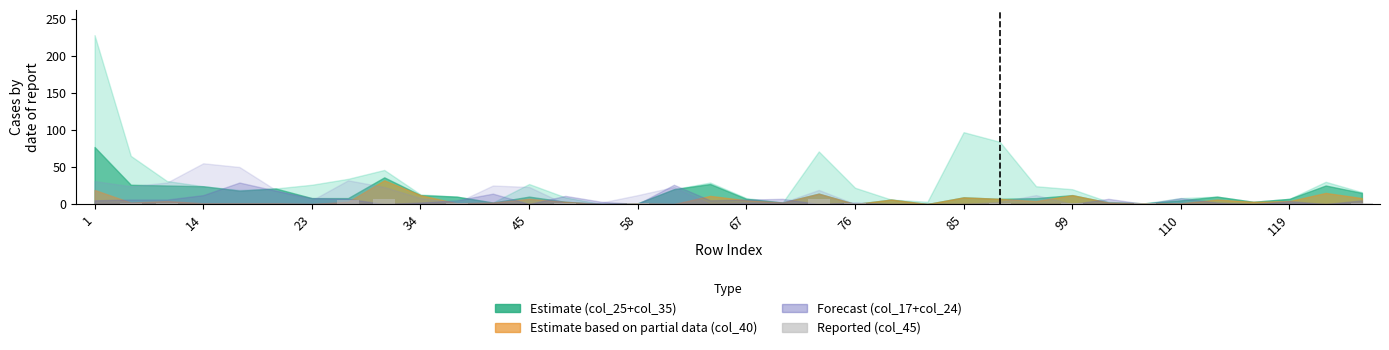

What is the greatest value displayed?

7